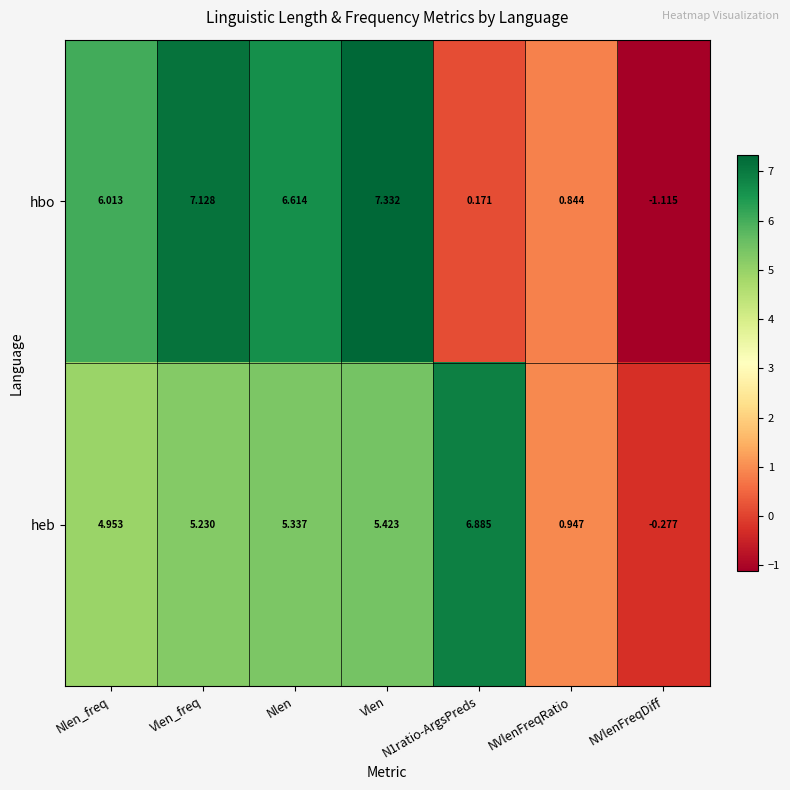

Where is heb nearest to the value 3?

Nlen_freq